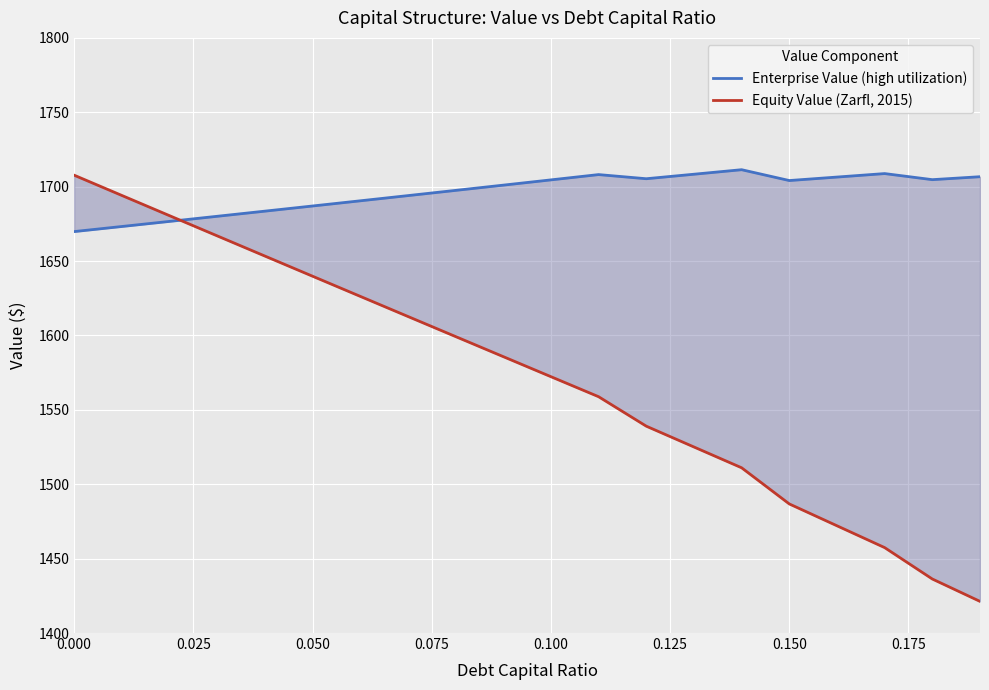

True or false: Equity Value (Zarfl, 2015) has more than 0 interior local peaks.

False